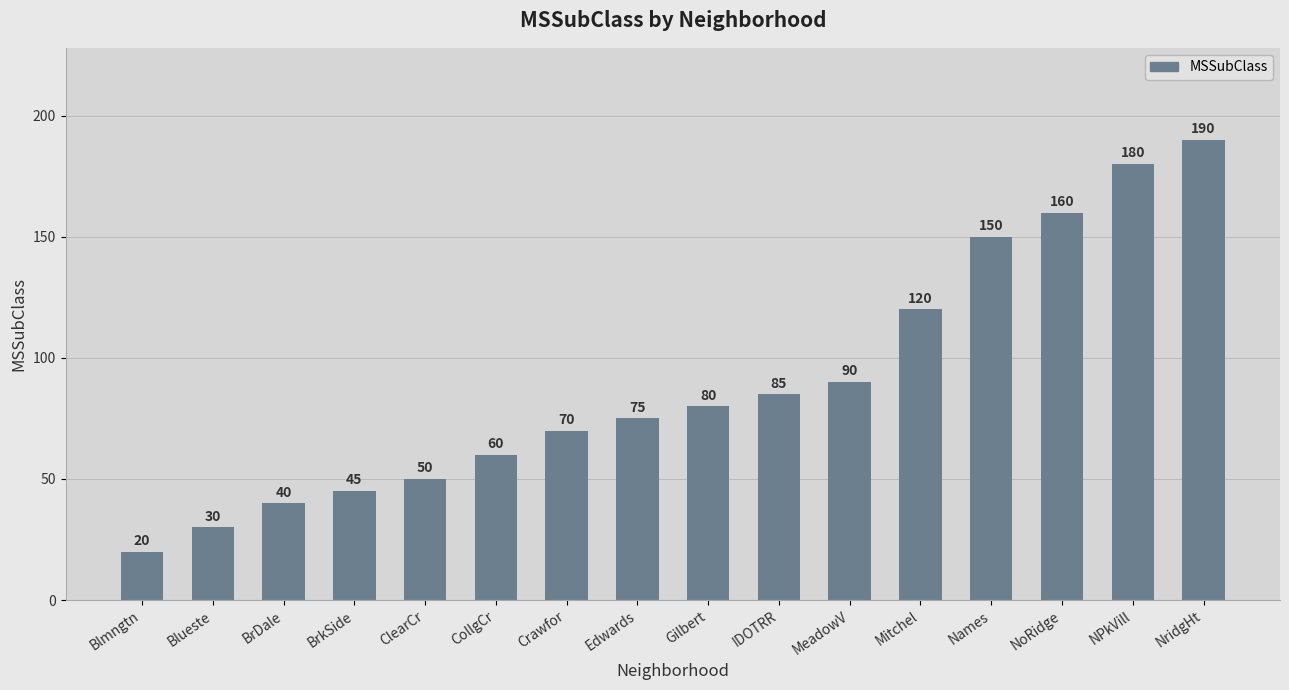

What is the minimum value shown in the chart?

20